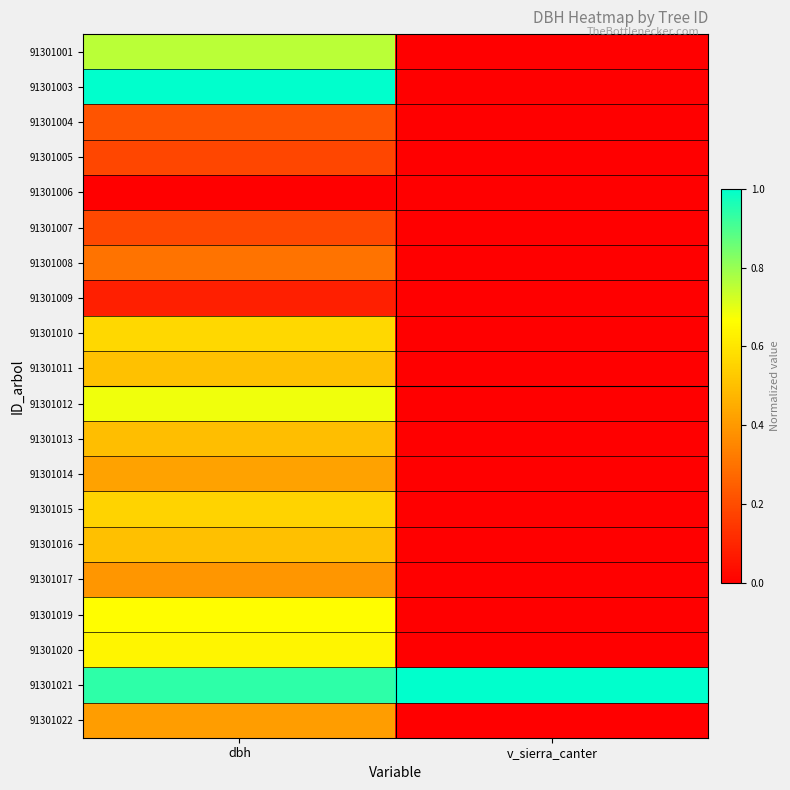

What is the total value across all series at v_sierra_canter?

1.0